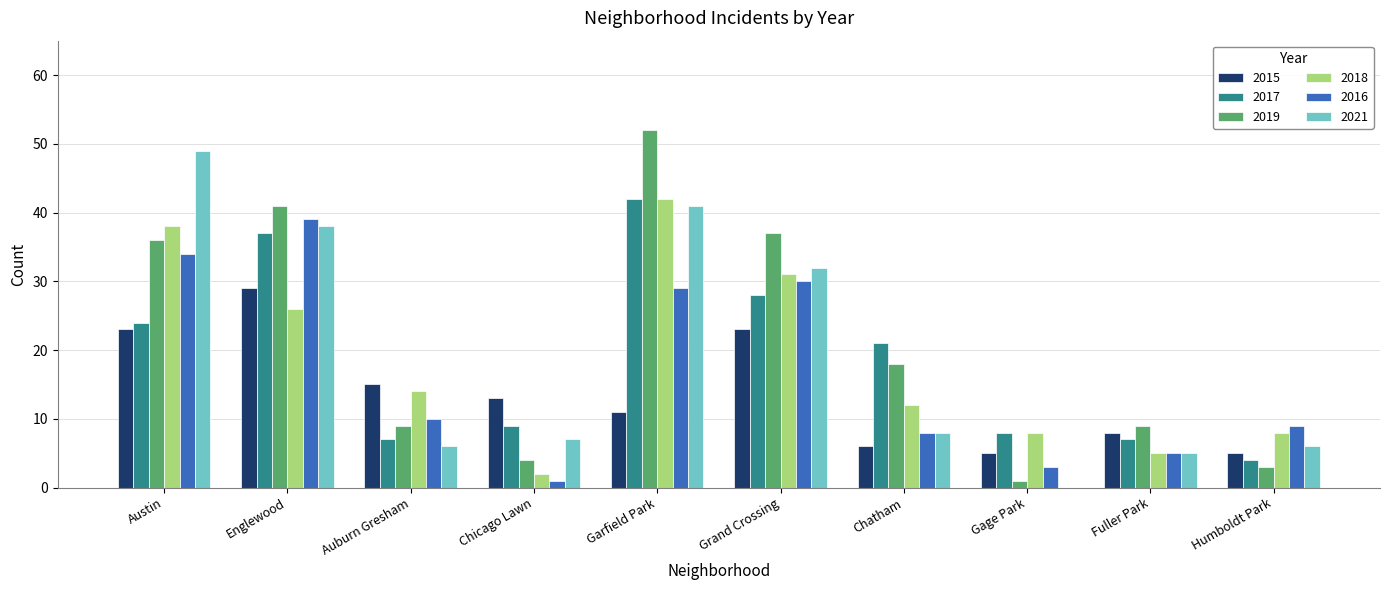

Reading left to right, transcribe all the data shown in this chart.

2015: Austin=23	Englewood=29	Auburn Gresham=15	Chicago Lawn=13	Garfield Park=11	Grand Crossing=23	Chatham=6	Gage Park=5	Fuller Park=8	Humboldt Park=5
2017: Austin=24	Englewood=37	Auburn Gresham=7	Chicago Lawn=9	Garfield Park=42	Grand Crossing=28	Chatham=21	Gage Park=8	Fuller Park=7	Humboldt Park=4
2019: Austin=36	Englewood=41	Auburn Gresham=9	Chicago Lawn=4	Garfield Park=52	Grand Crossing=37	Chatham=18	Gage Park=1	Fuller Park=9	Humboldt Park=3
2018: Austin=38	Englewood=26	Auburn Gresham=14	Chicago Lawn=2	Garfield Park=42	Grand Crossing=31	Chatham=12	Gage Park=8	Fuller Park=5	Humboldt Park=8
2016: Austin=34	Englewood=39	Auburn Gresham=10	Chicago Lawn=1	Garfield Park=29	Grand Crossing=30	Chatham=8	Gage Park=3	Fuller Park=5	Humboldt Park=9
2021: Austin=49	Englewood=38	Auburn Gresham=6	Chicago Lawn=7	Garfield Park=41	Grand Crossing=32	Chatham=8	Gage Park=0	Fuller Park=5	Humboldt Park=6